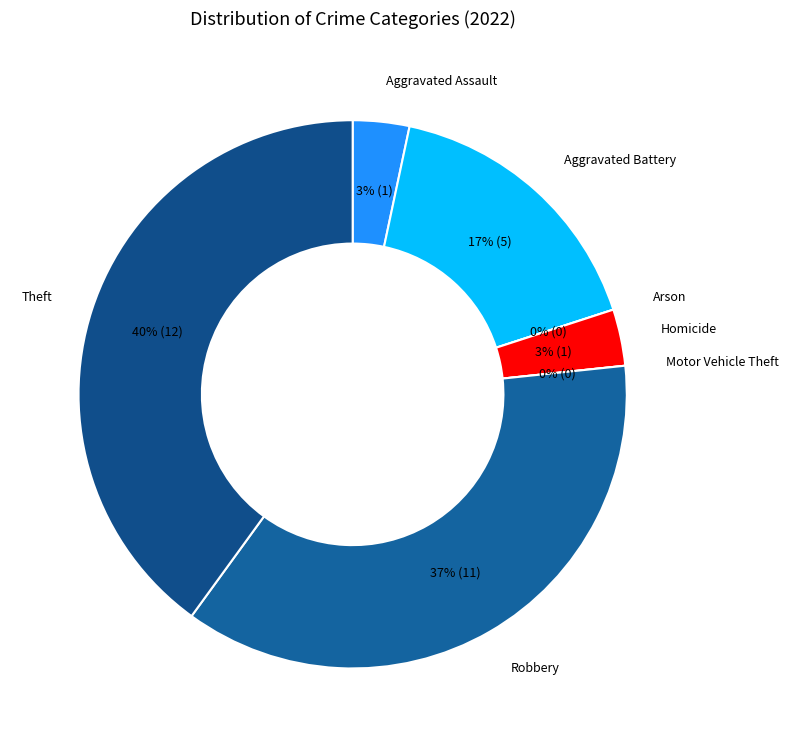

To the nearest percent, what is the difference between the Motor Vehicle Theft and Homicide slice percentages?

3%